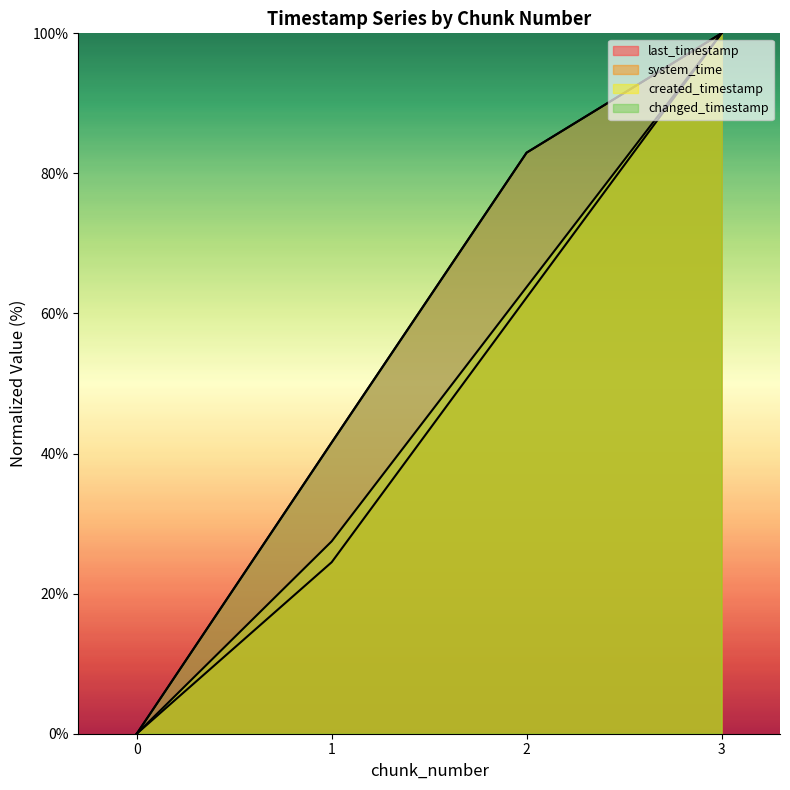

The system_time series shows 62.3 at 2. True or false?

True